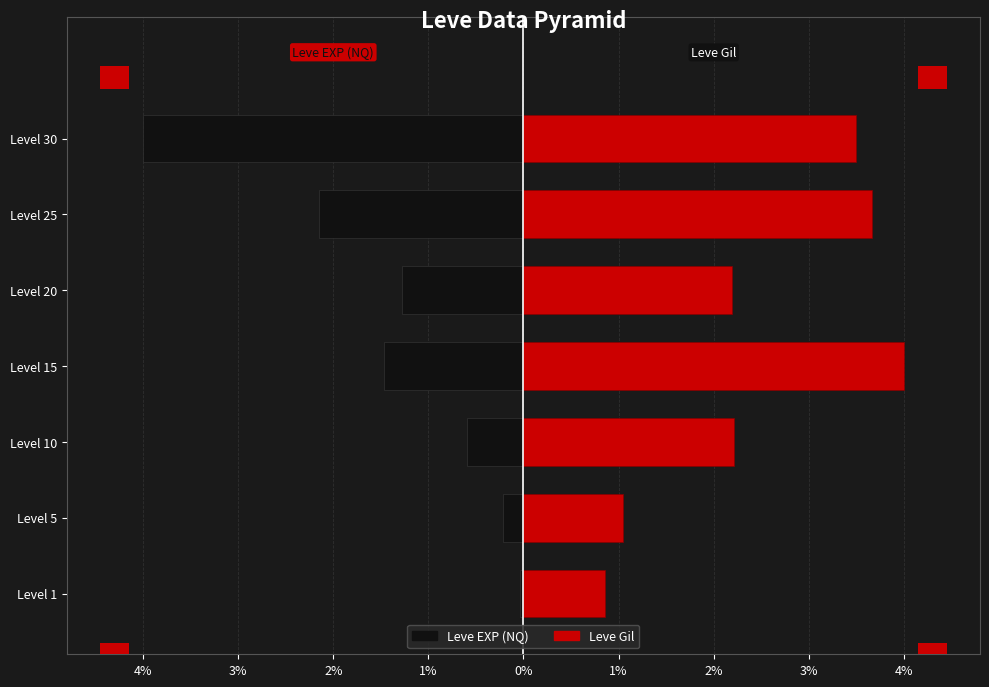

True or false: Leve Gil has a value of 2.2 at Level 20.

True